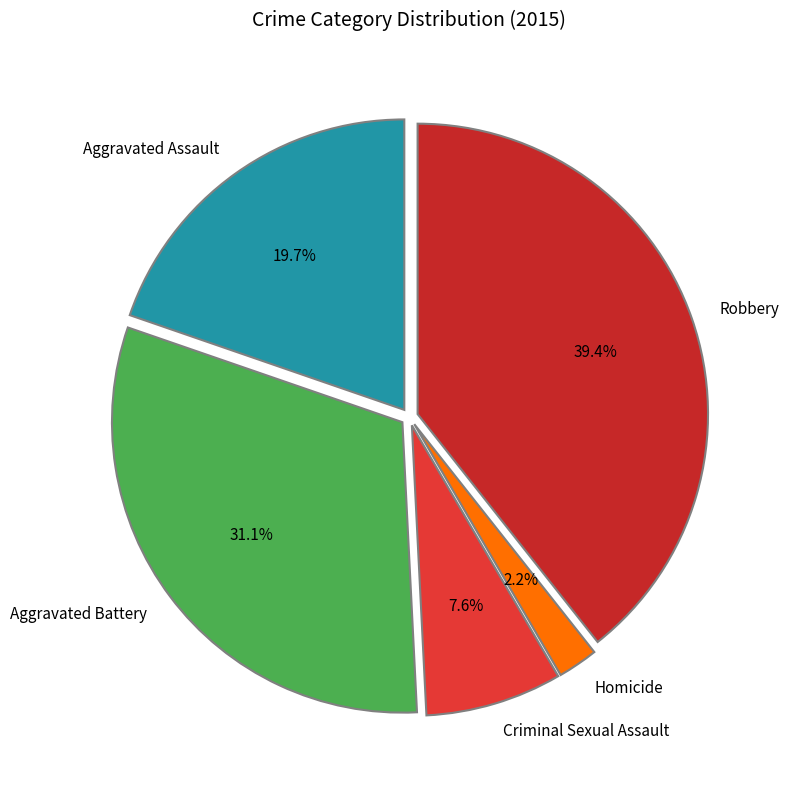

Which category has the biggest portion of the pie?

Robbery